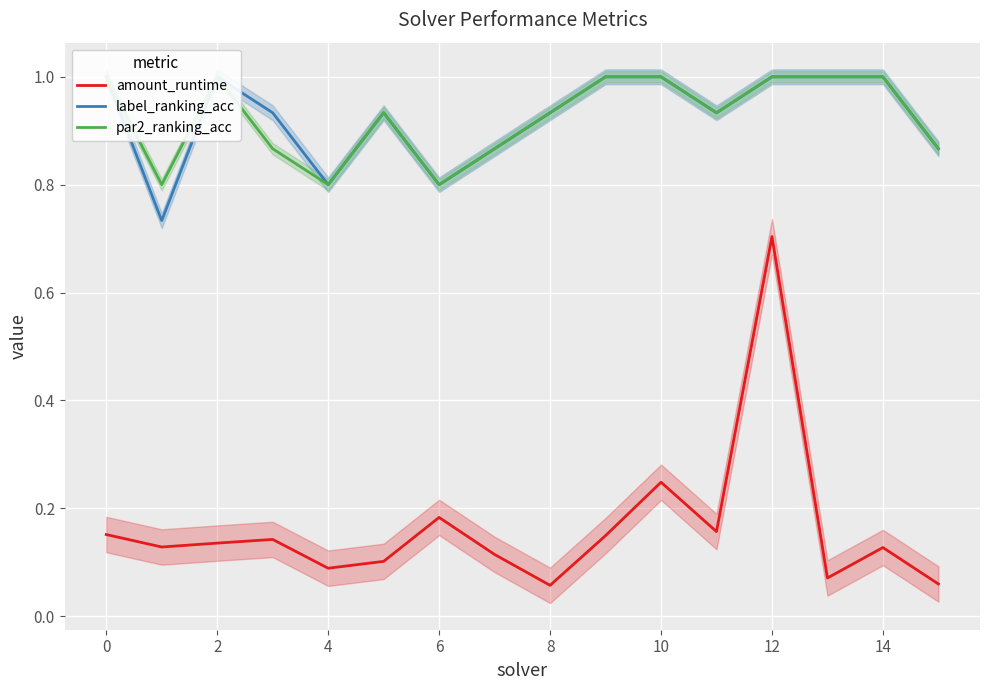

Is this an area chart (filled region under the line)?

No